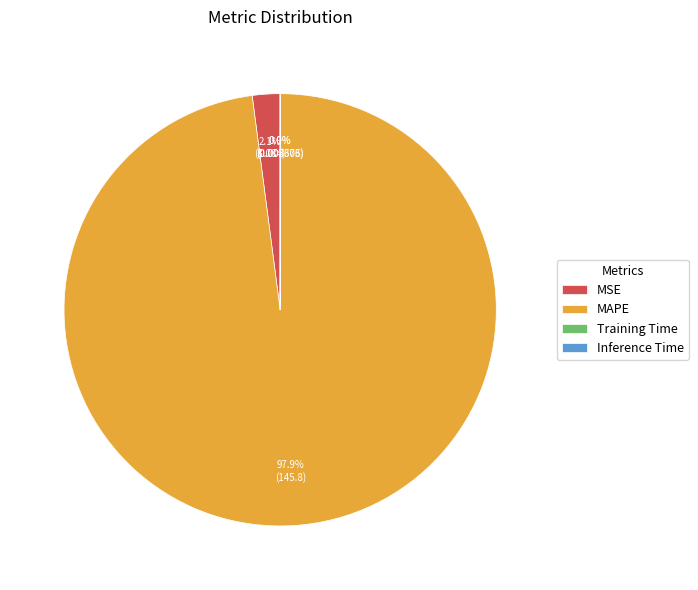

To the nearest percent, what percentage of the pie is MSE?

2%